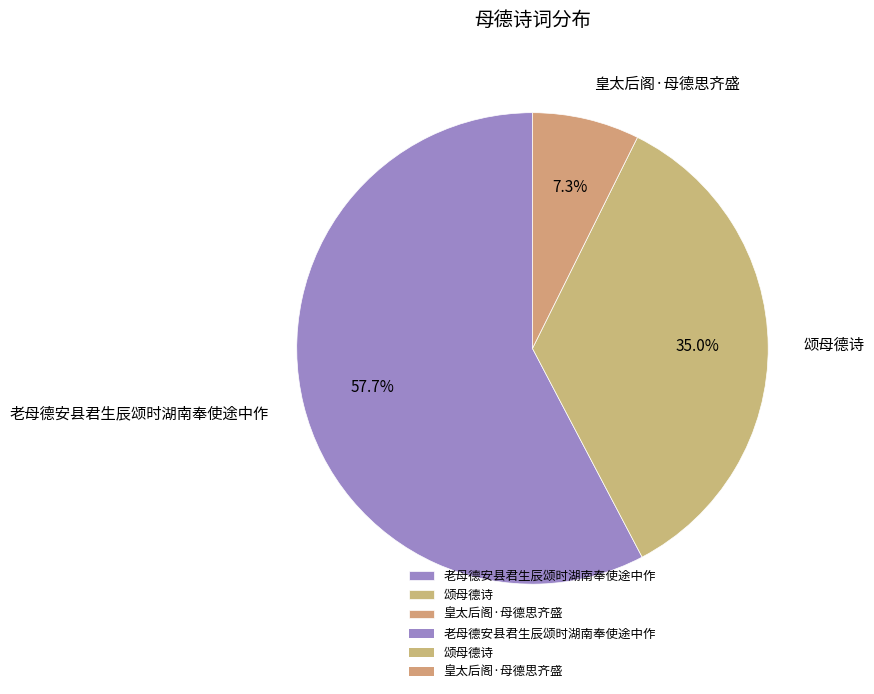

To the nearest percent, what is the difference between the largest and smallest slice percentages?

50%